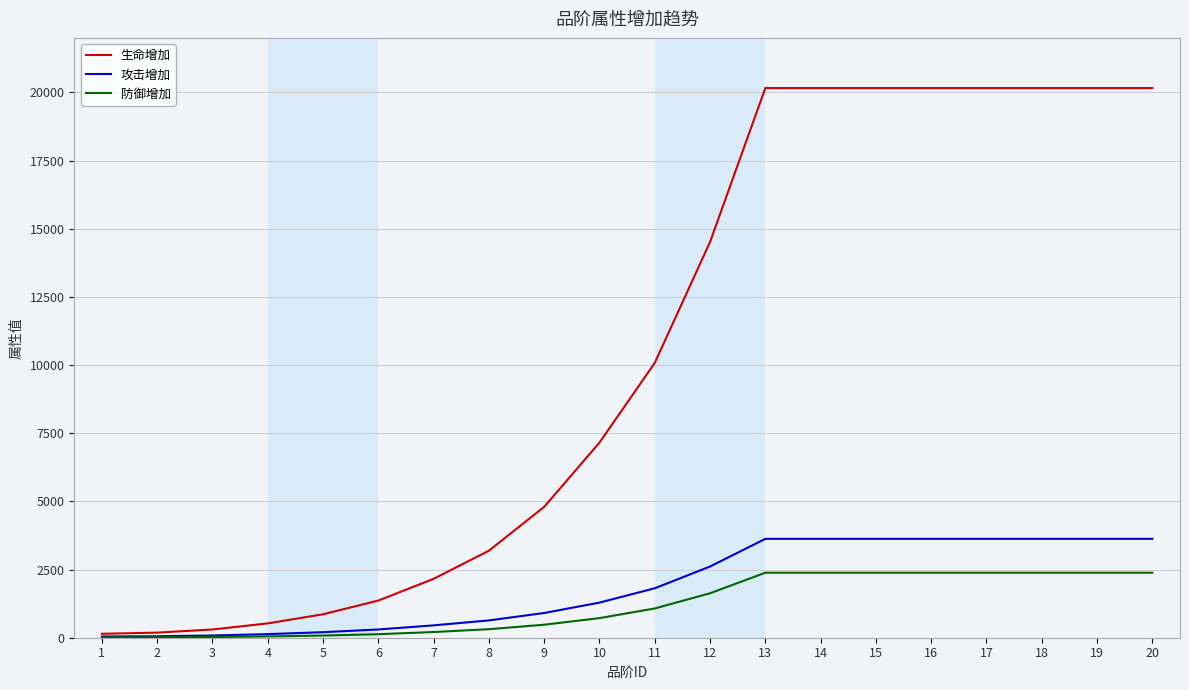

What is the approximate value of 生命增加 at 14?

20159